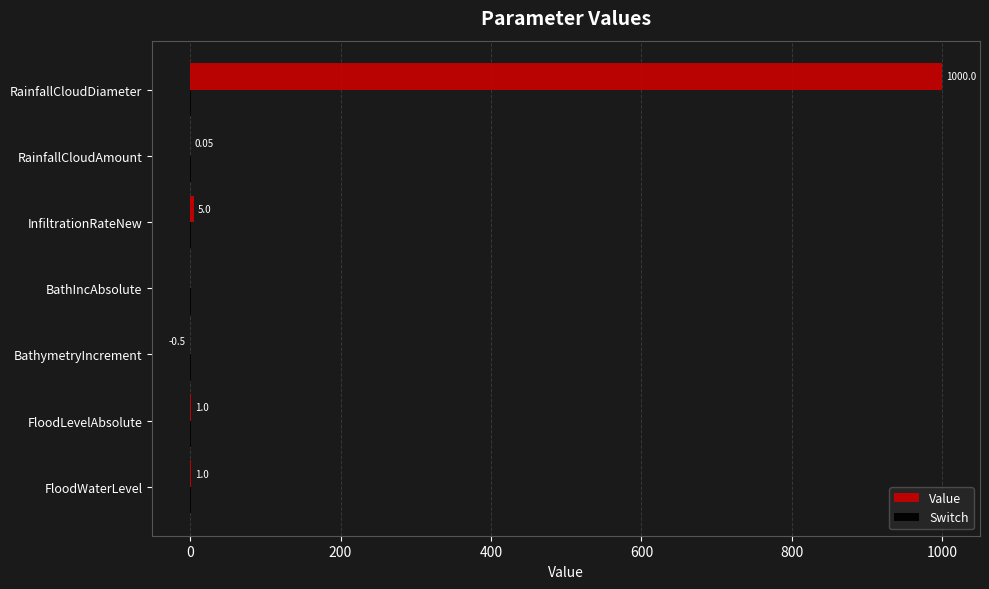

At which category does the chart reach its peak across all series?

RainfallCloudDiameter